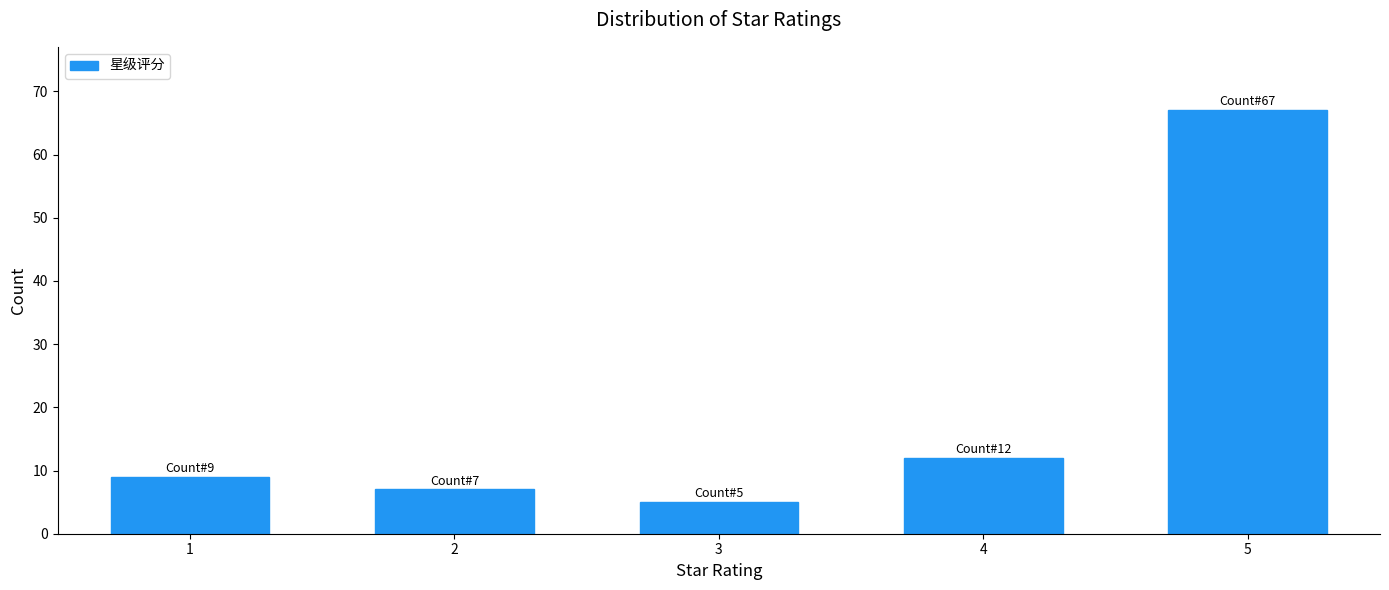

Reading left to right, transcribe all the data shown in this chart.

9	7	5	12	67